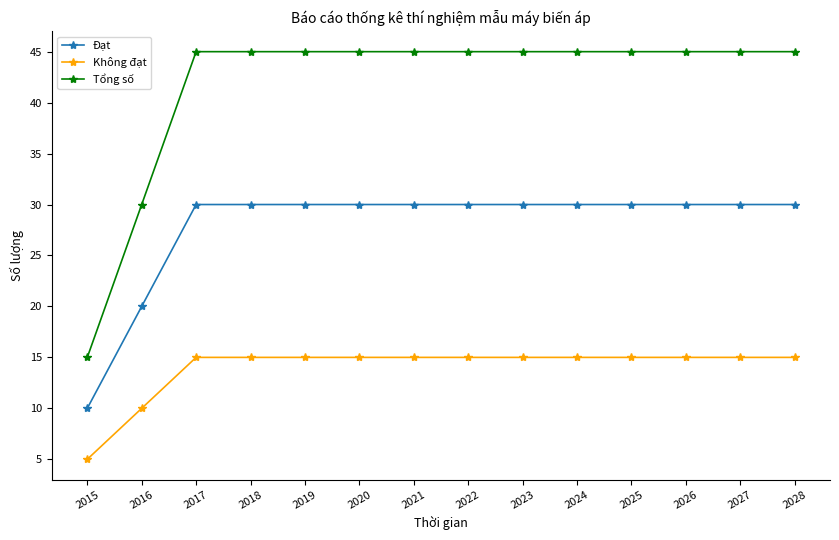

Does the chart display data point markers on the line(s)?

Yes